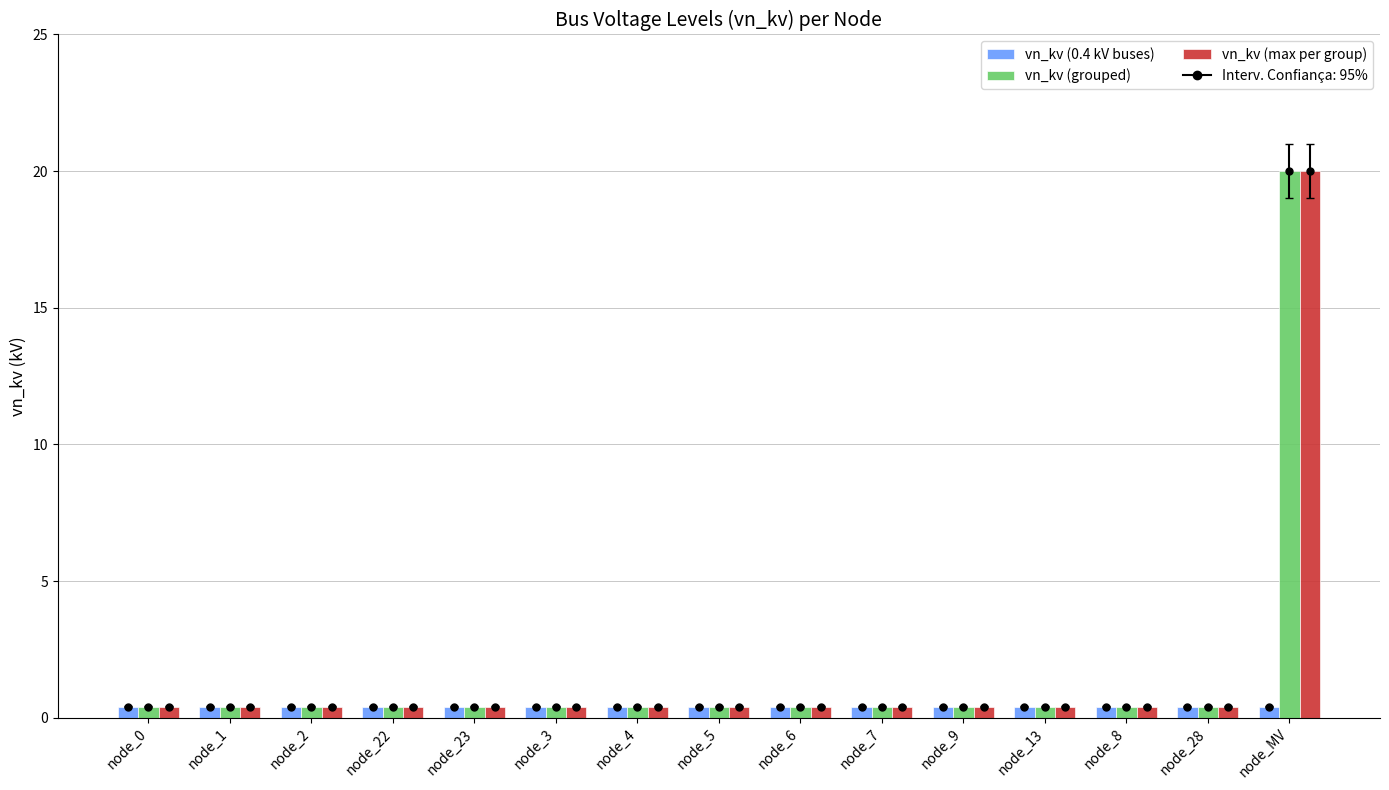

What is the greatest value displayed?

20.0